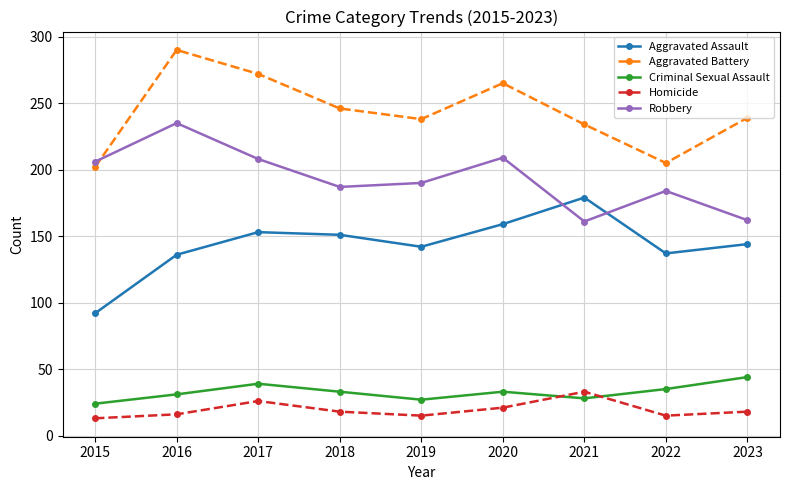

At which label does Homicide reach its peak?

2021